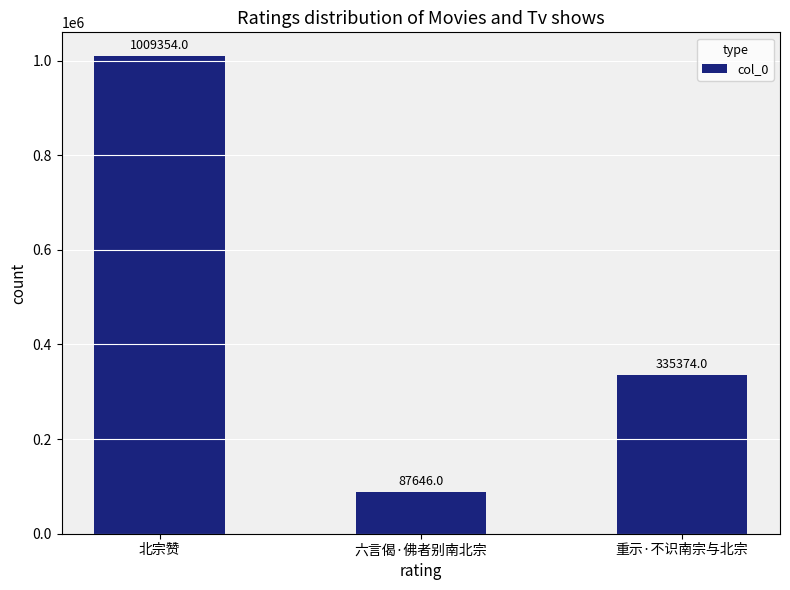

What is the change in value from 北宗赞 to 六言偈·佛者别南北宗?

-921708